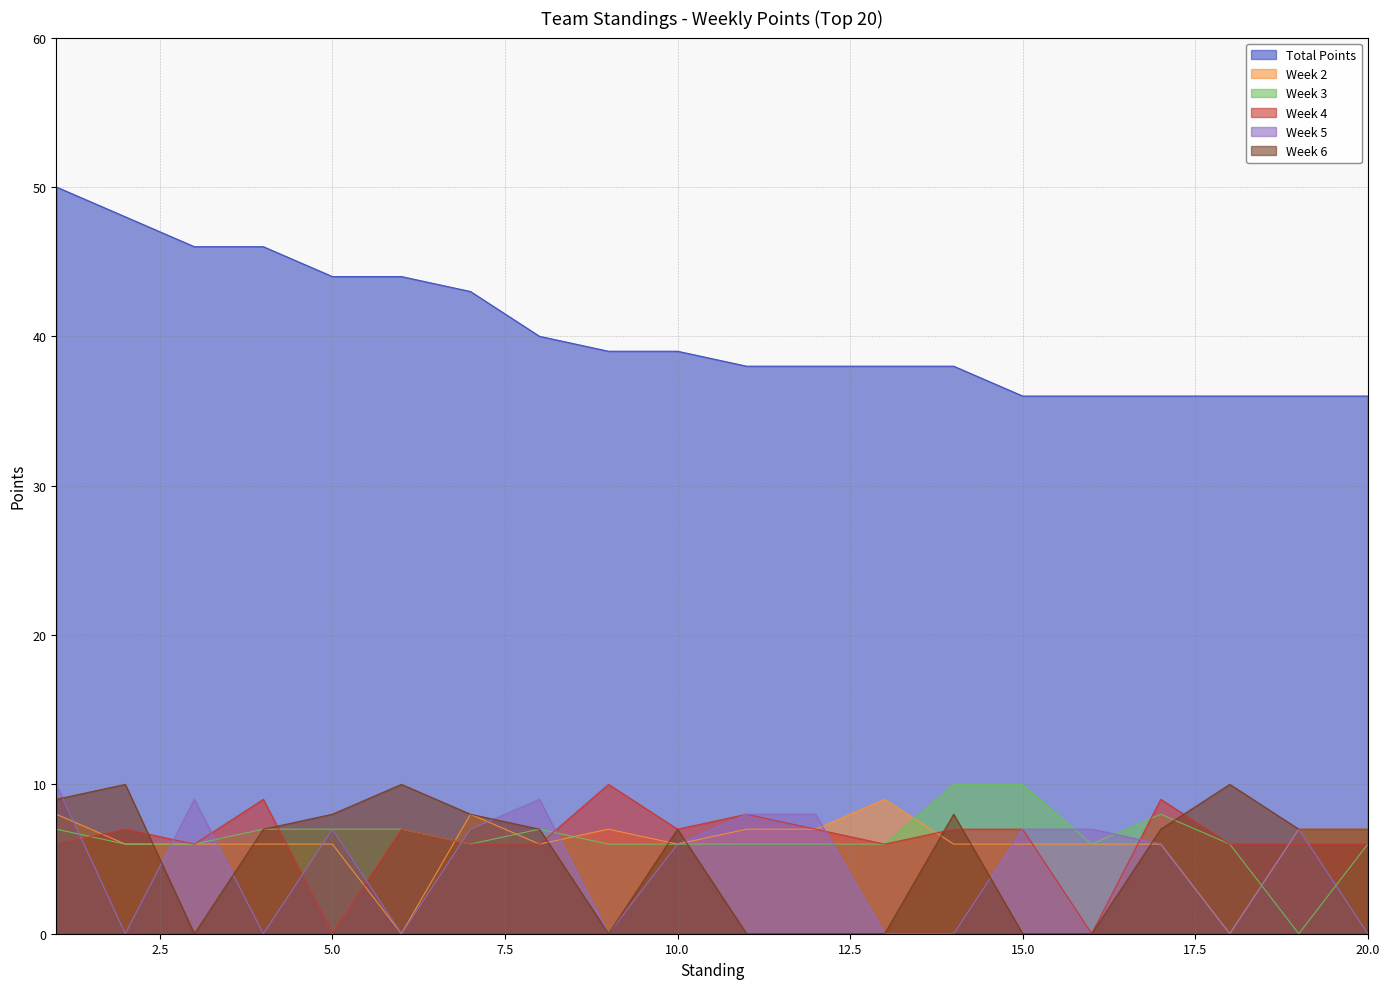

At which label is Week 4 closest to 5?

1